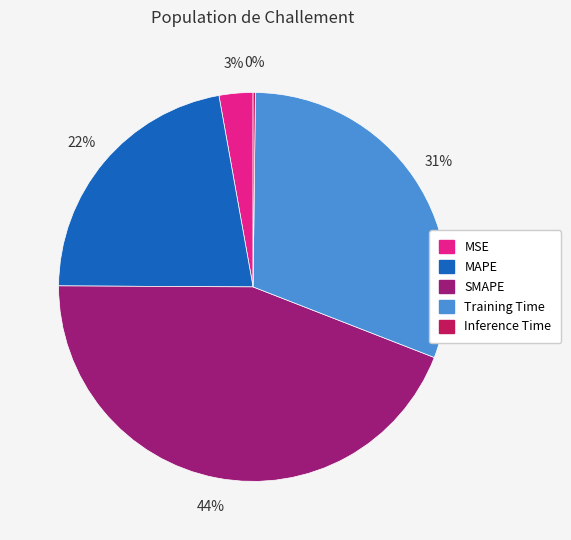

To the nearest percent, what is the combined percentage of SMAPE and Training Time?

75%